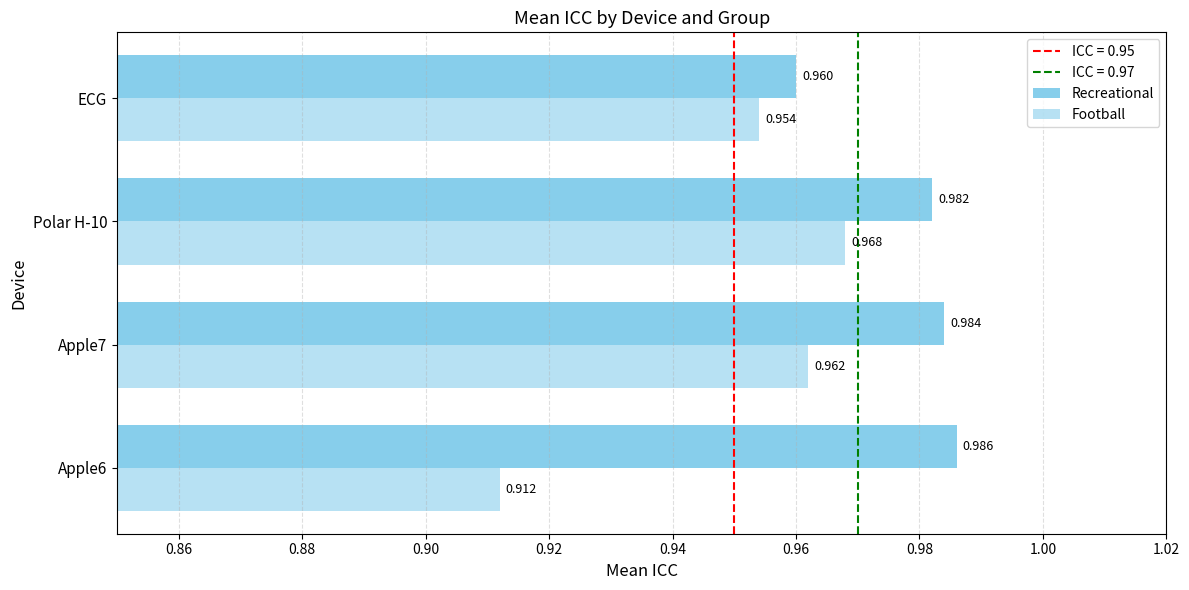

How many distinct data groups are displayed?

2